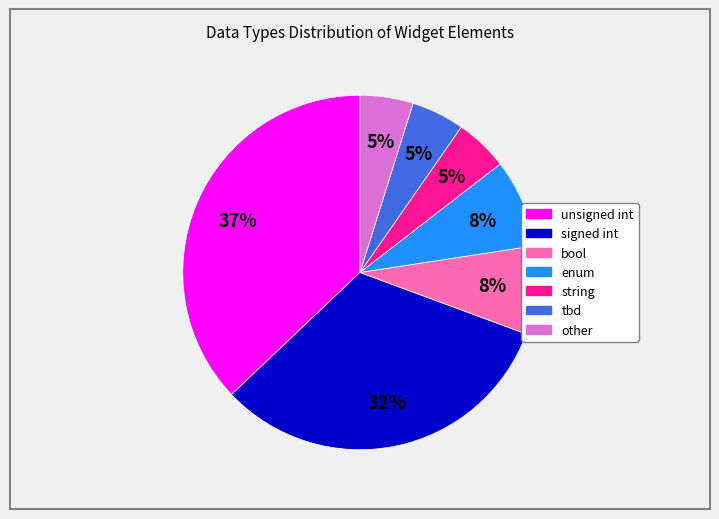

The bool slice represents 2% of the pie. True or false?

False